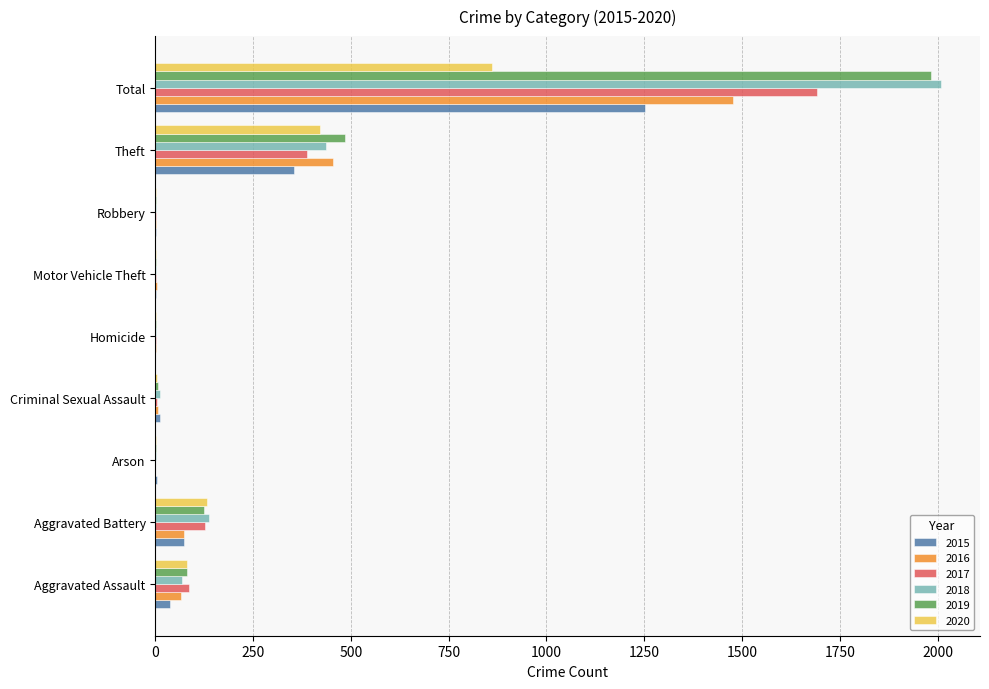

What is the maximum value shown in the chart?

2008